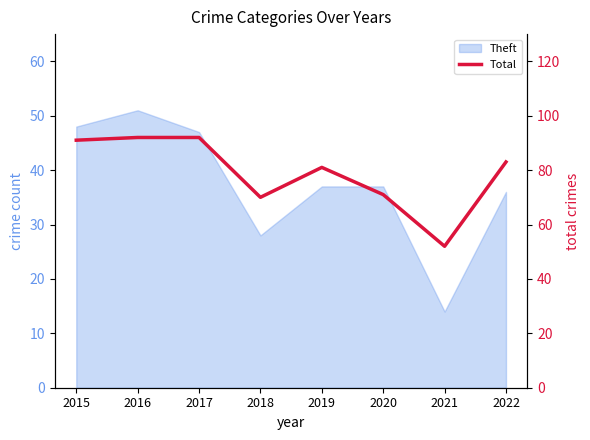

What is the difference between the maximum and second lowest values?

22